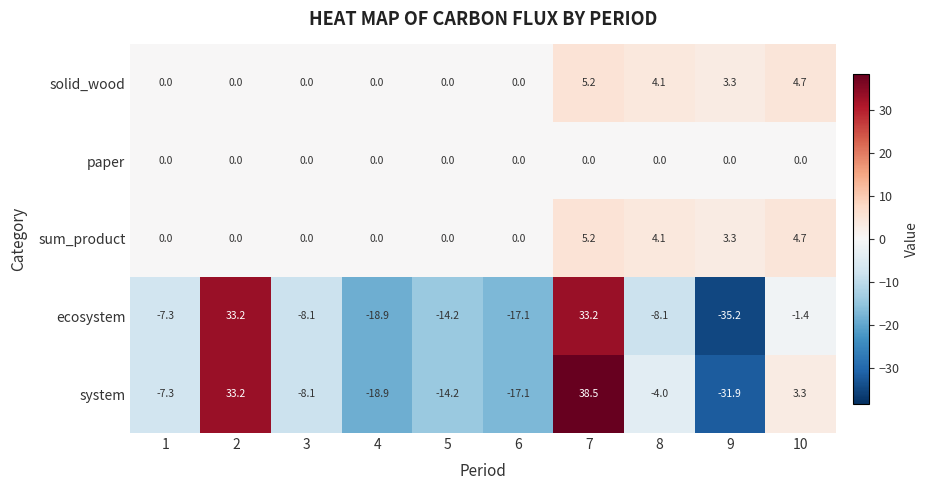

How many series are shown in this chart?

5